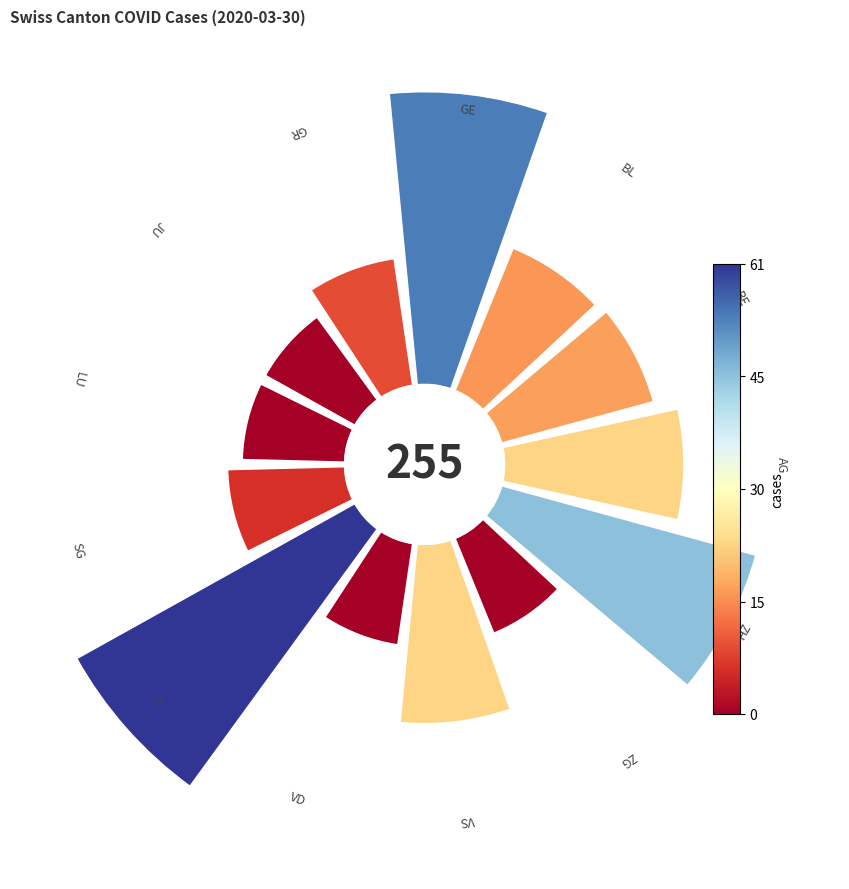

Count the number of slices in the pie.

13